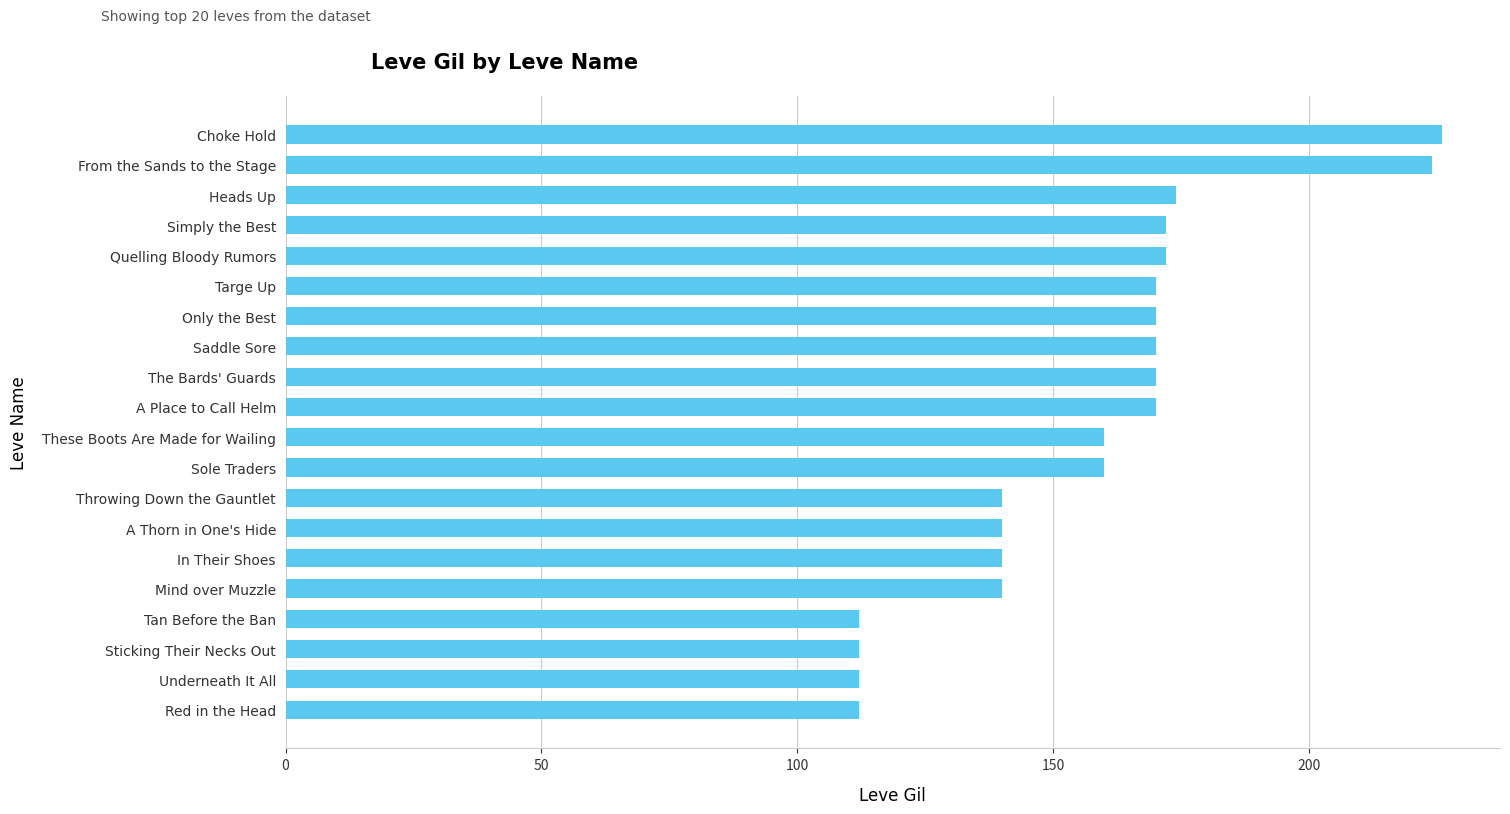

Between A Thorn in One's Hide and These Boots Are Made for Wailing, which is larger?

These Boots Are Made for Wailing